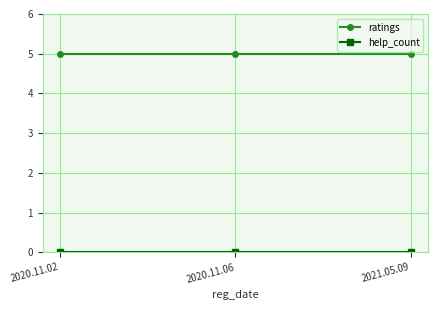

What is the difference between the highest and lowest values at 2021.05.09?

5